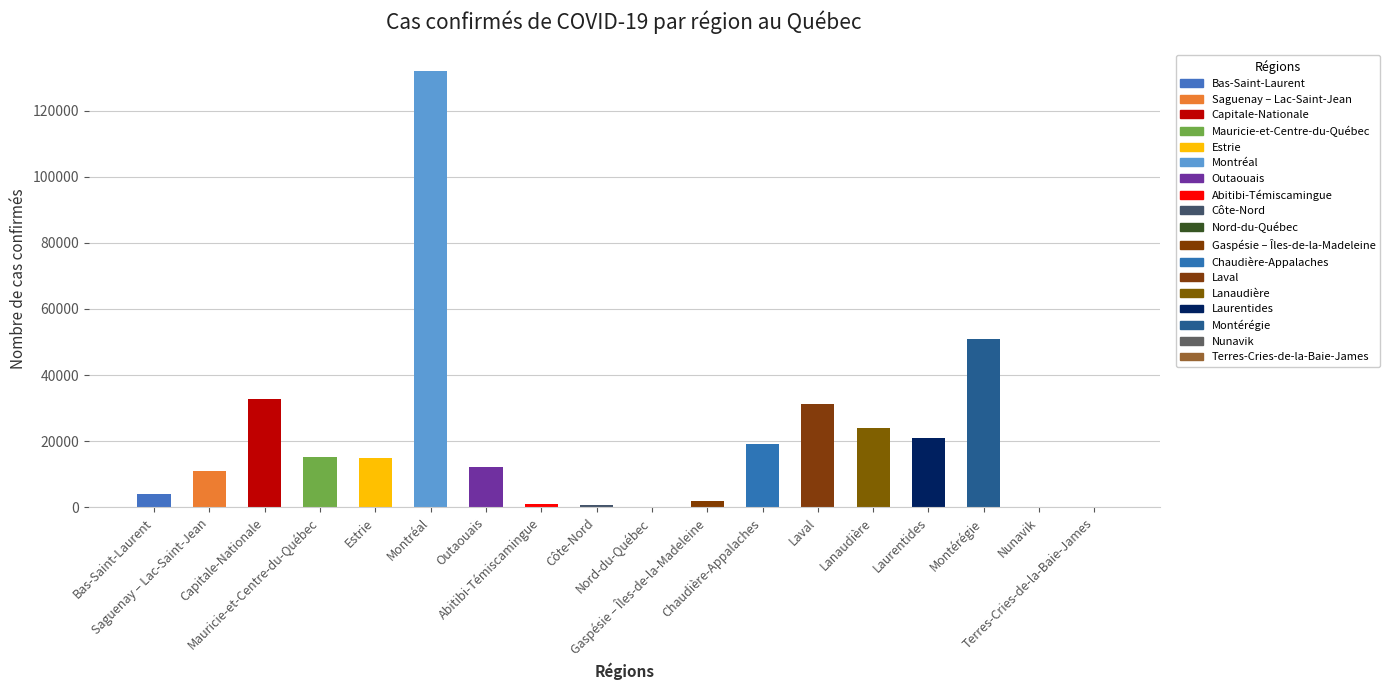

Between Laval and Nunavik, which is larger?

Laval